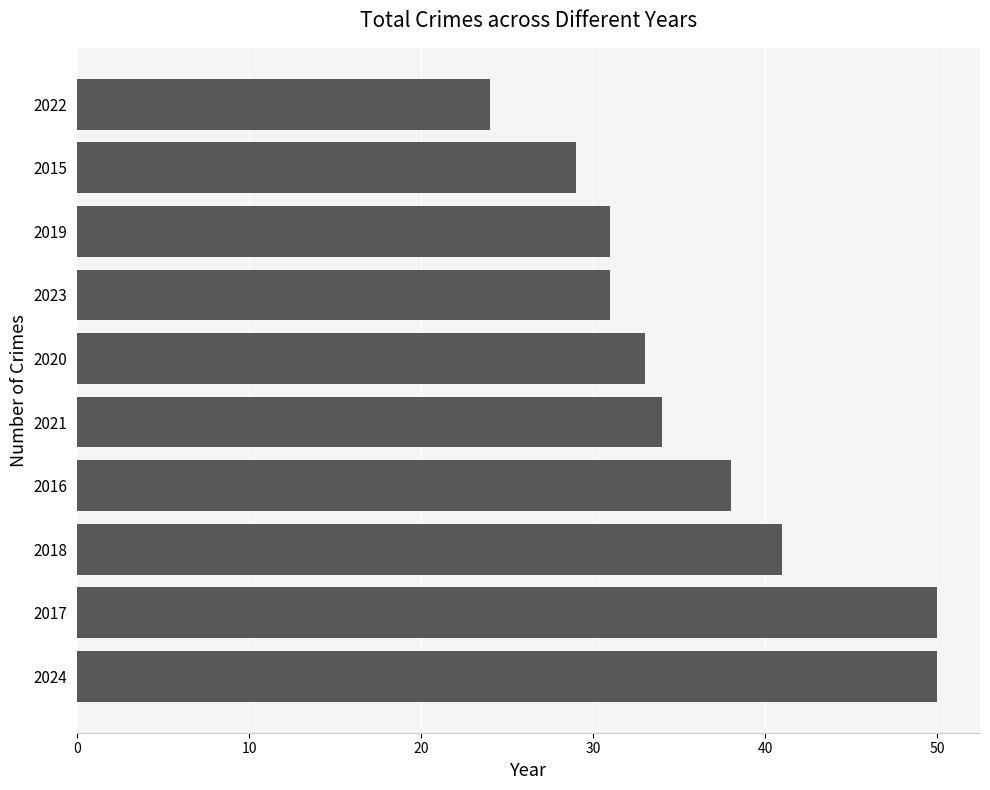

Reading bottom to top, what are all the values shown in this chart?

2024=50	2017=50	2018=41	2016=38	2021=34	2020=33	2023=31	2019=31	2015=29	2022=24